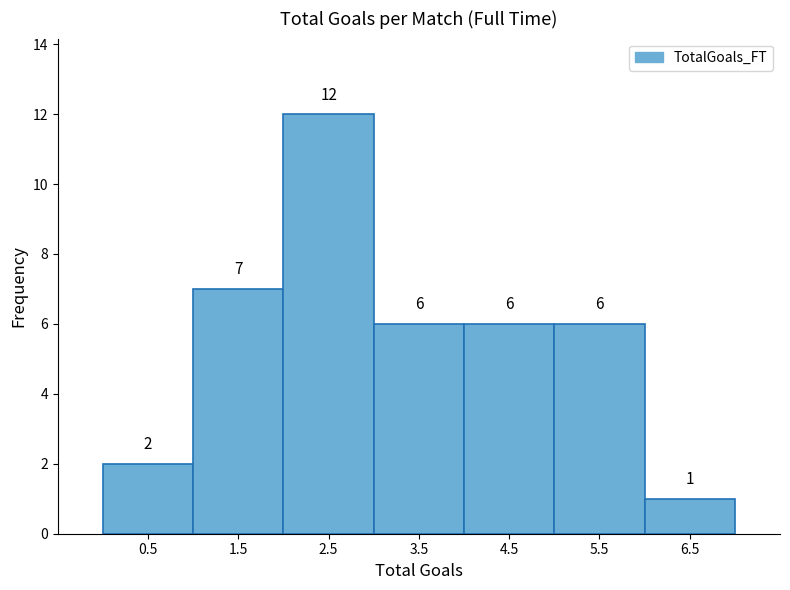

Reading left to right, list every bar in this chart as the range it spans on the x-axis followed by its height.

0 to 1: 2
1 to 2: 7
2 to 3: 12
3 to 4: 6
4 to 5: 6
5 to 6: 6
6 to 7: 1